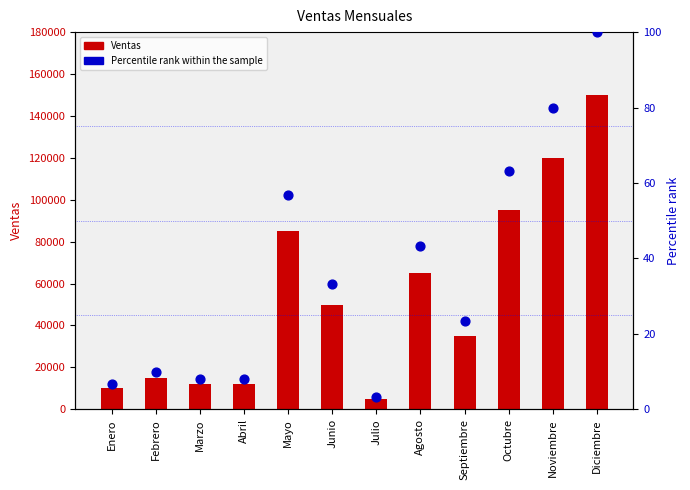

Which series has the widest spread of Y values?

Ventas